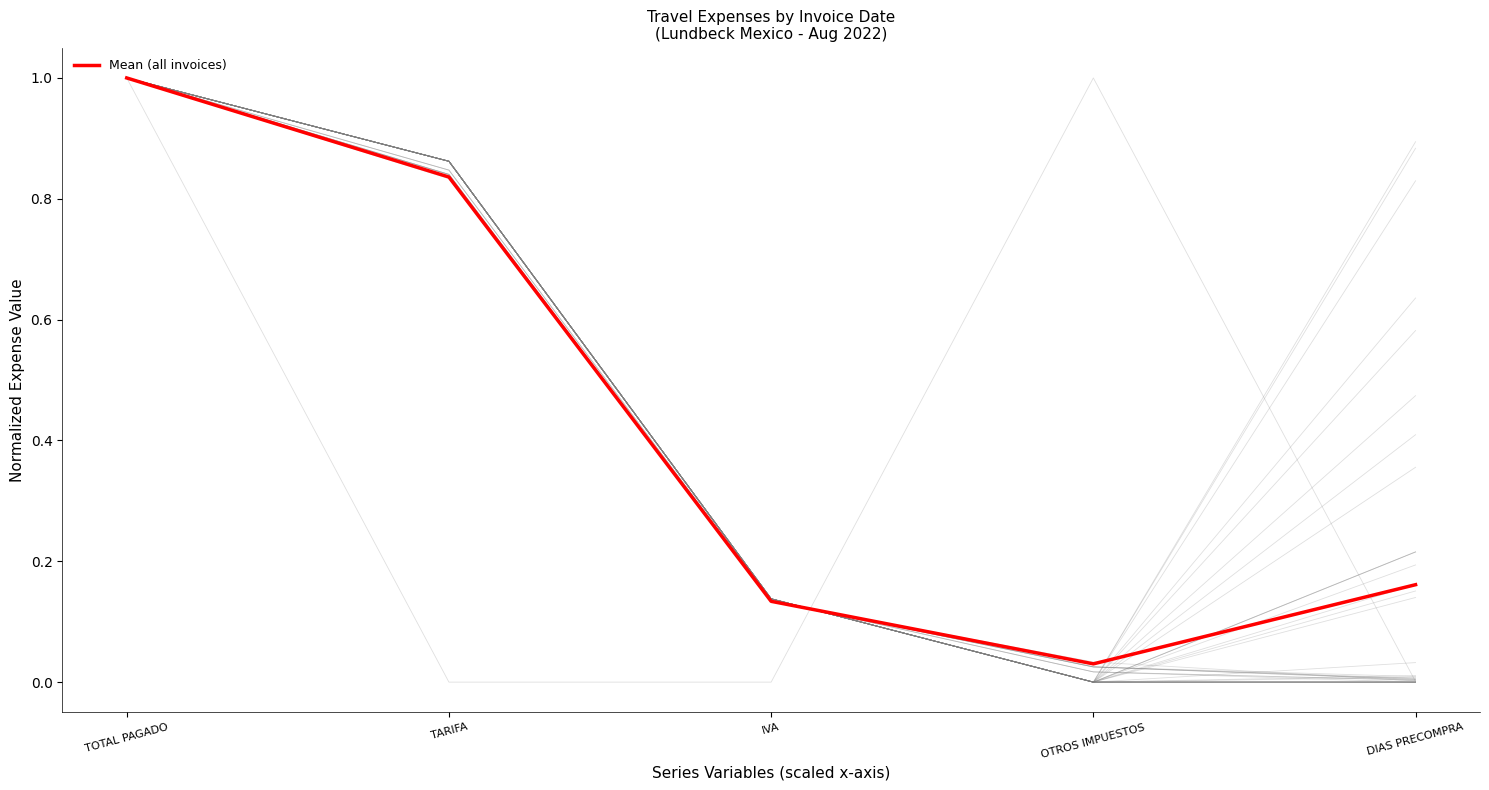

Reading left to right, list all the values displayed in this chart.

TOTAL PAGADO=1.0	TARIFA=0.8	IVA=0.1	OTROS IMPUESTOS=0.0	DIAS PRECOMPRA=0.2